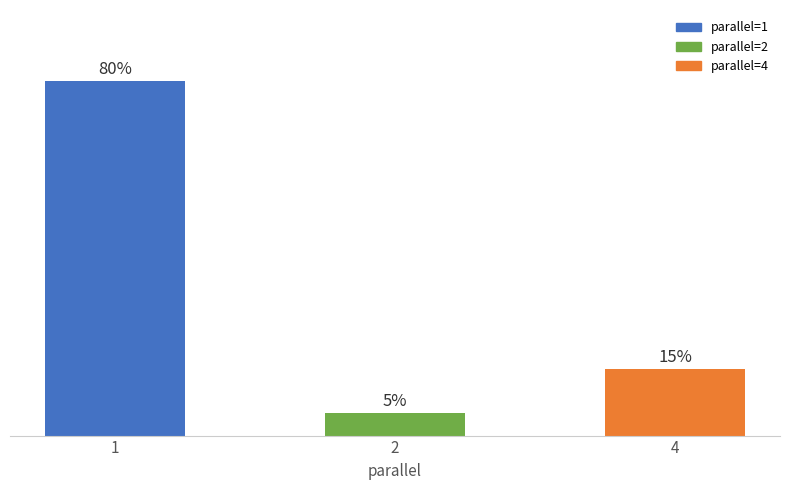

Are the bars horizontal?

No